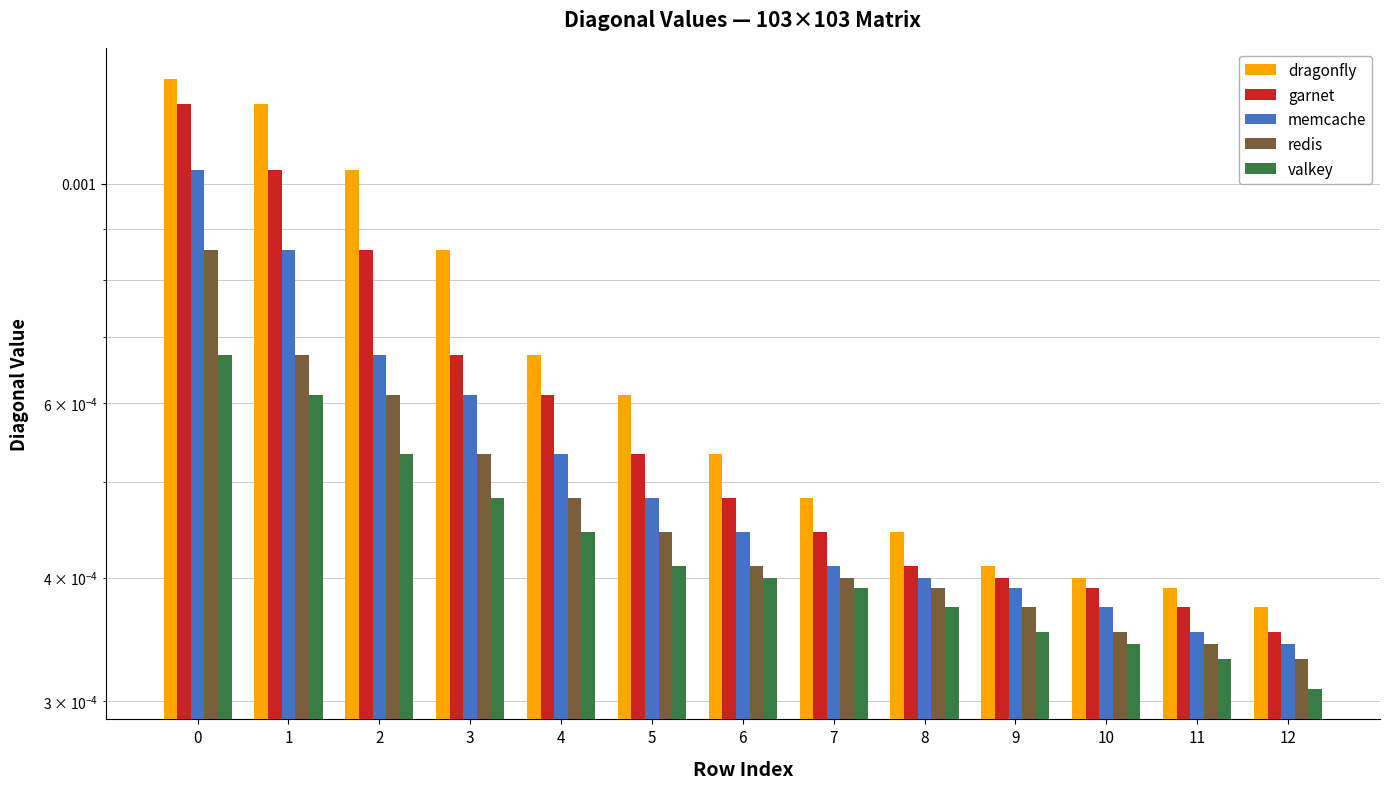

What are all the series names shown in the legend?

dragonfly, garnet, memcache, redis, valkey